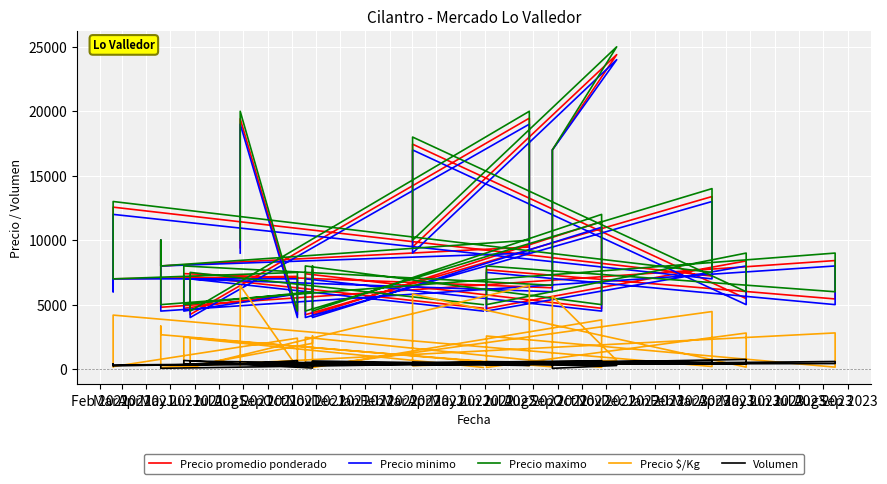

What is the average value of the Precio minimo series?

8762